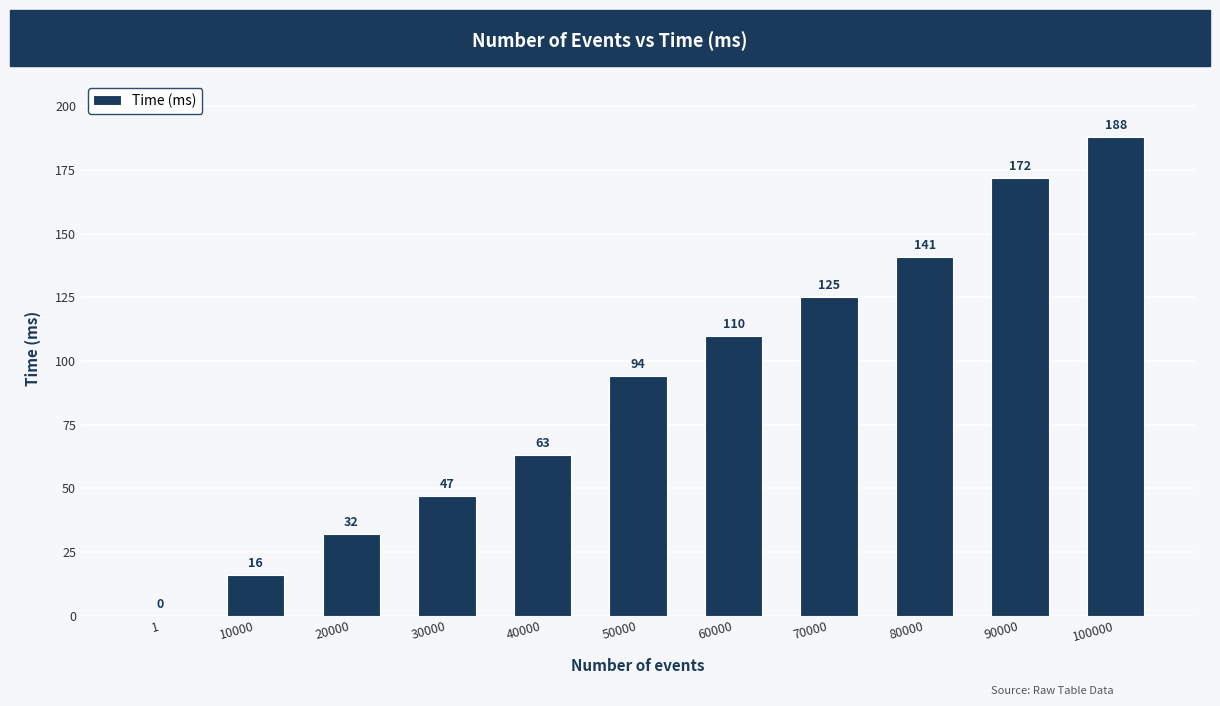

What is the ratio of the value at 20000 to the value at 60000?

0.3